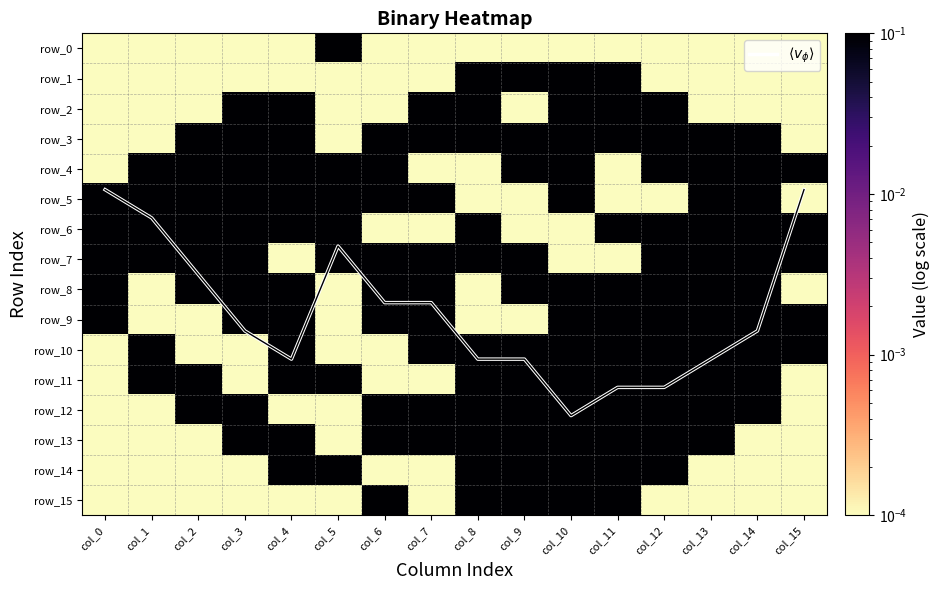

At which label does row_12 reach its minimum?

col_0